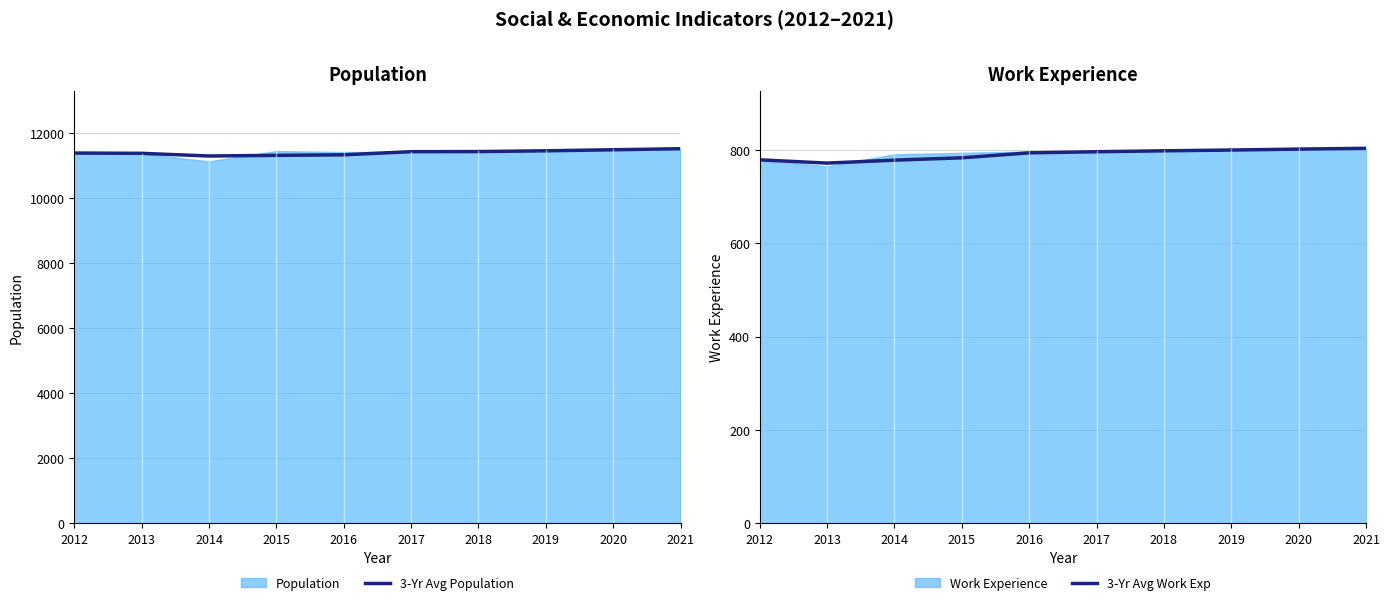

What is the difference between the 3-Yr Avg Population values at 2021 and 2016?

186.7